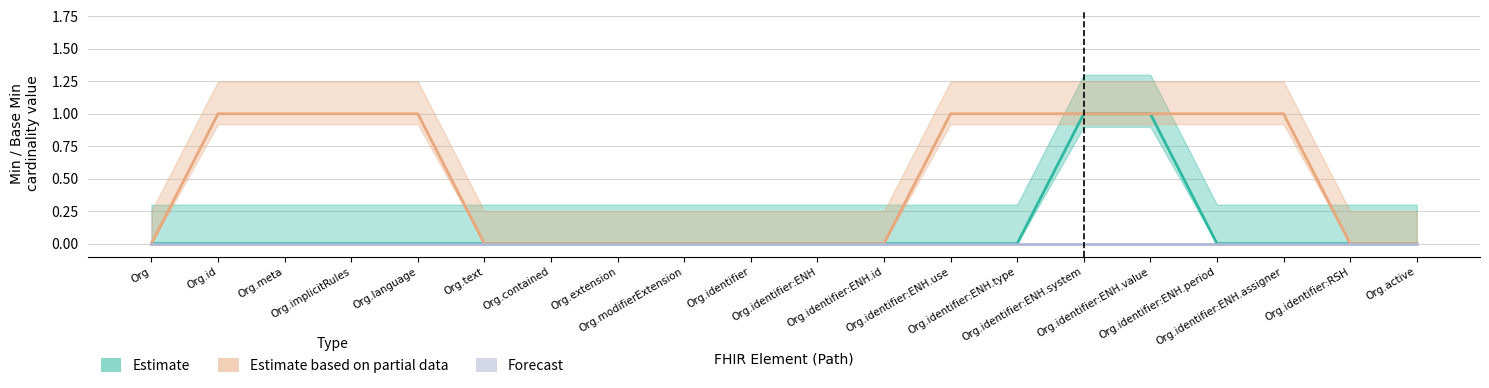

What is the maximum value shown in the chart?

1